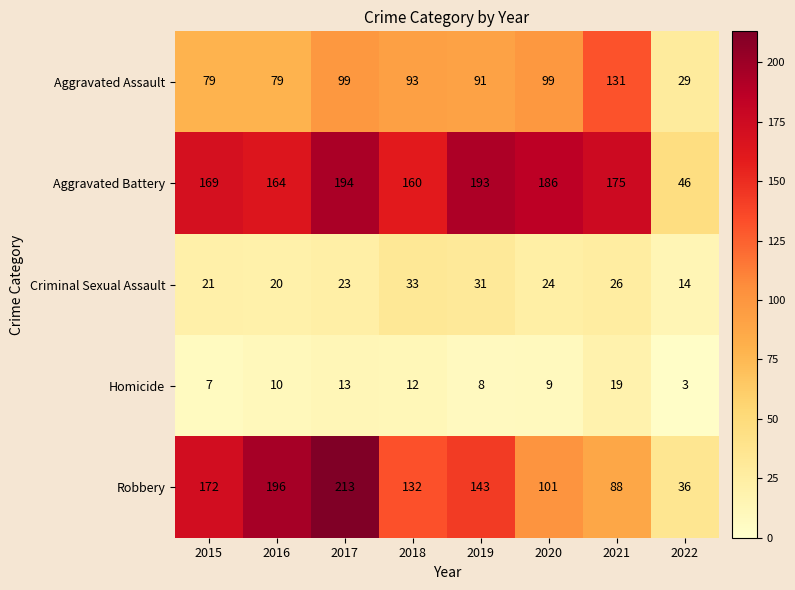

The Aggravated Battery series shows 186 at 2020. True or false?

True